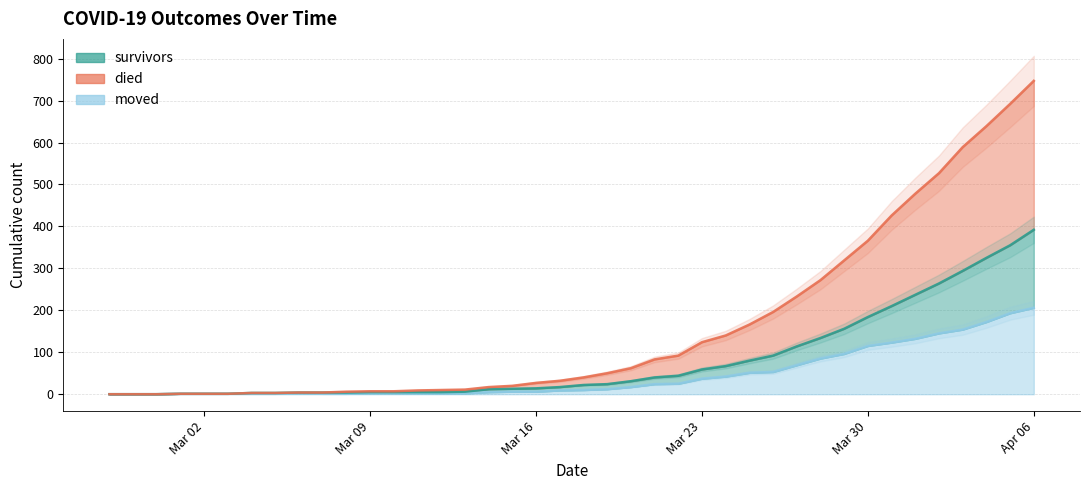

What is the maximum value shown in the chart?

747